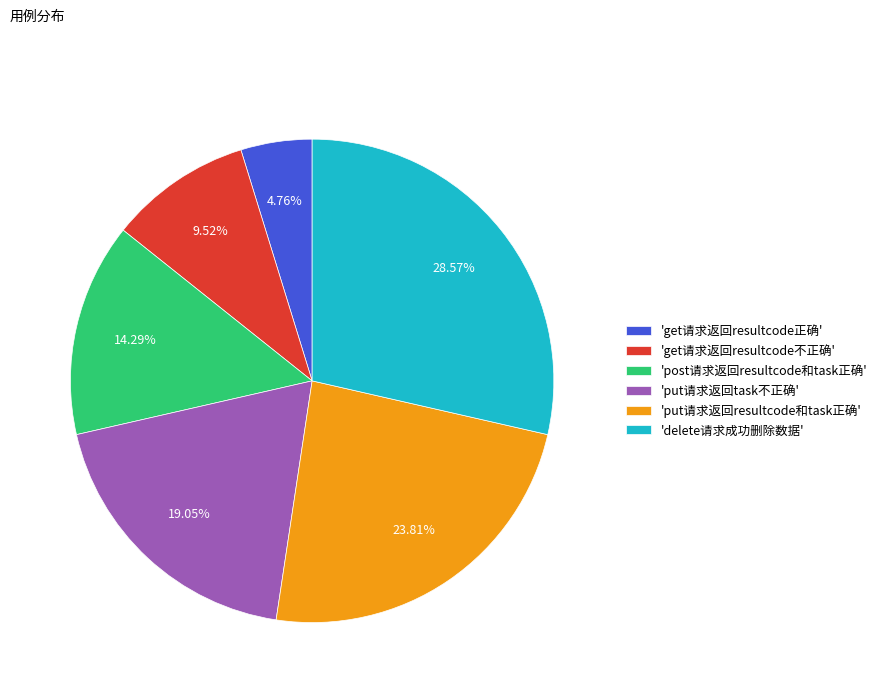

How many segments does this pie chart have?

6